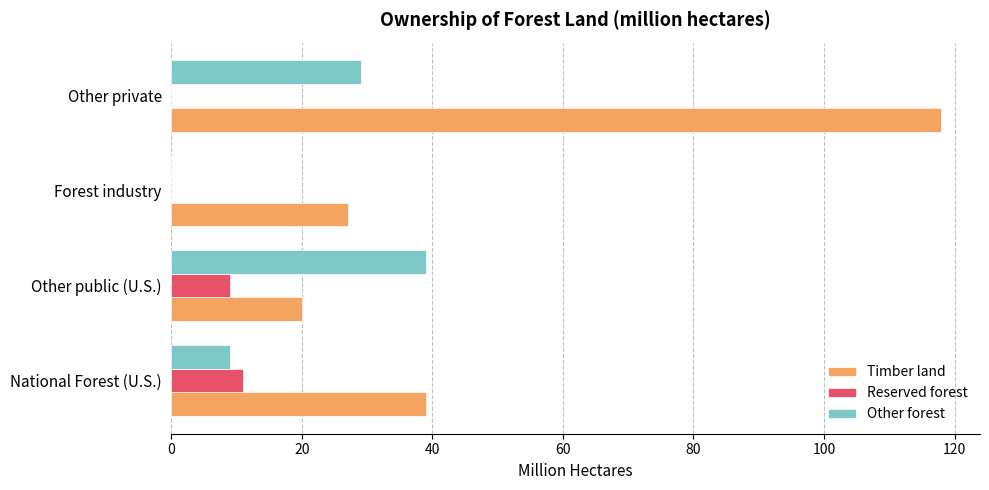

What is the average value of the Reserved forest series?

5